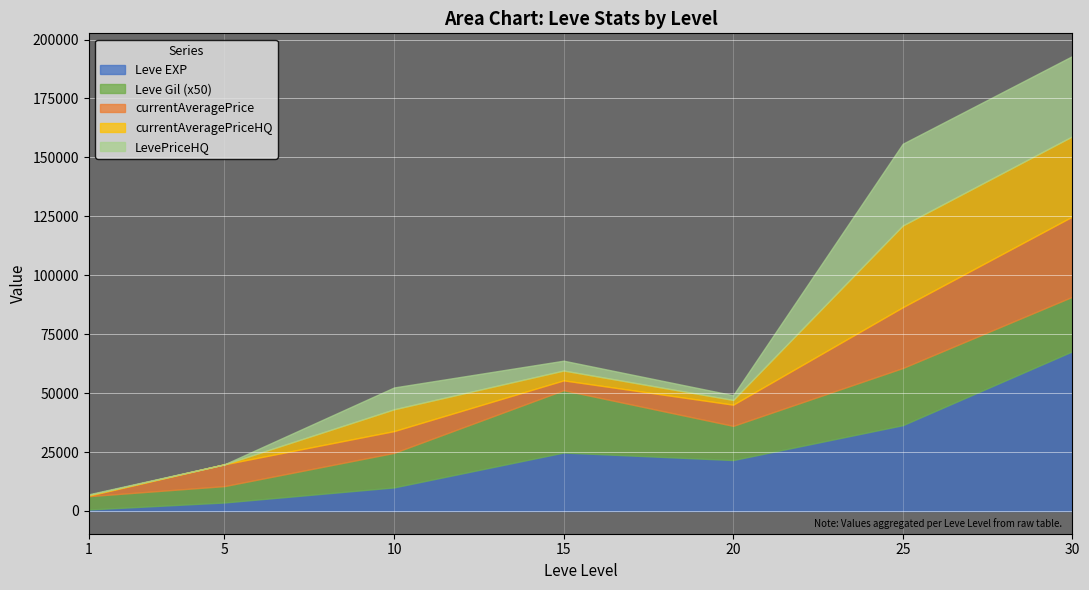

How many lines are shown in the chart?

5